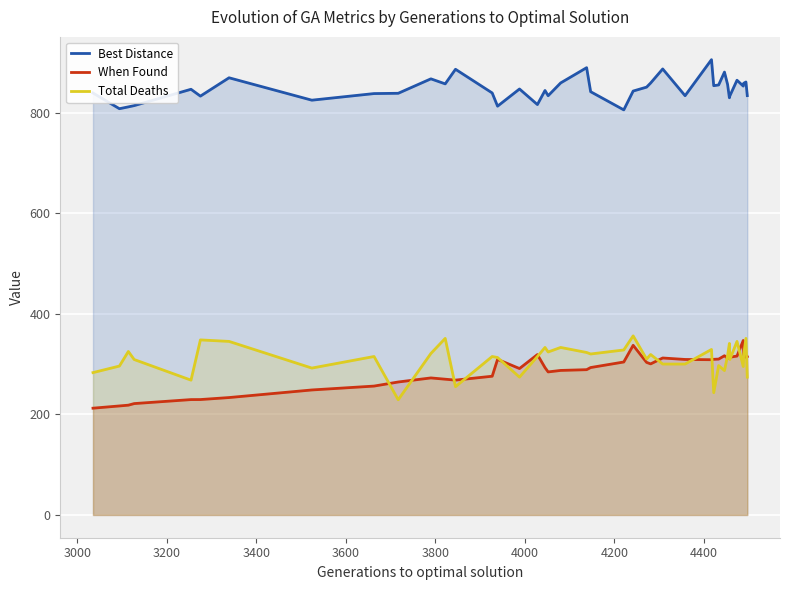

True or false: Best Distance and When Found intersect in this chart.

False